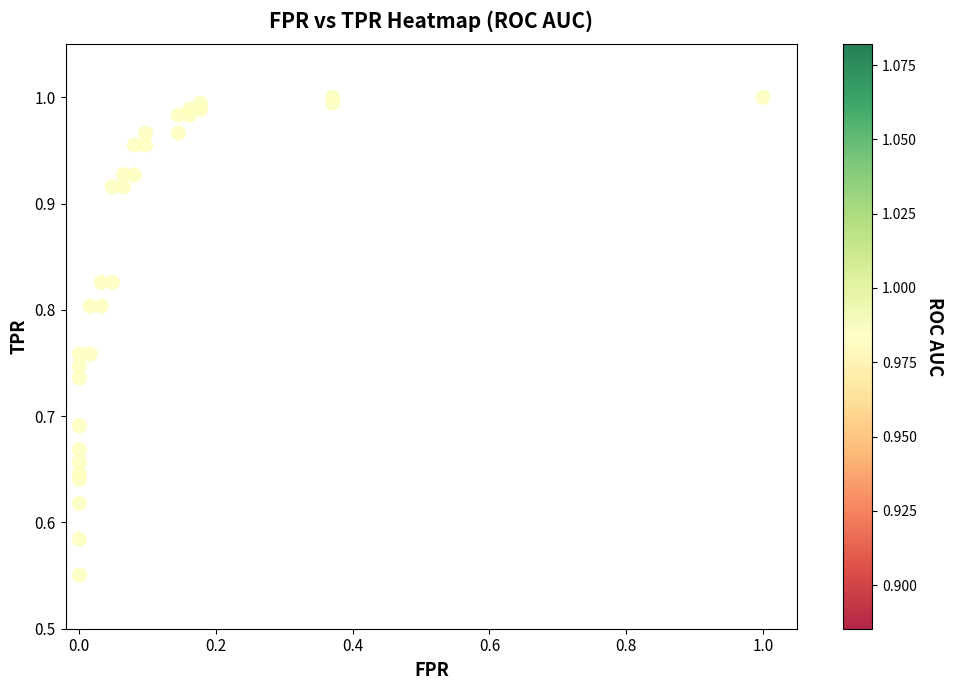

Count the number of points in this scatter plot.

32